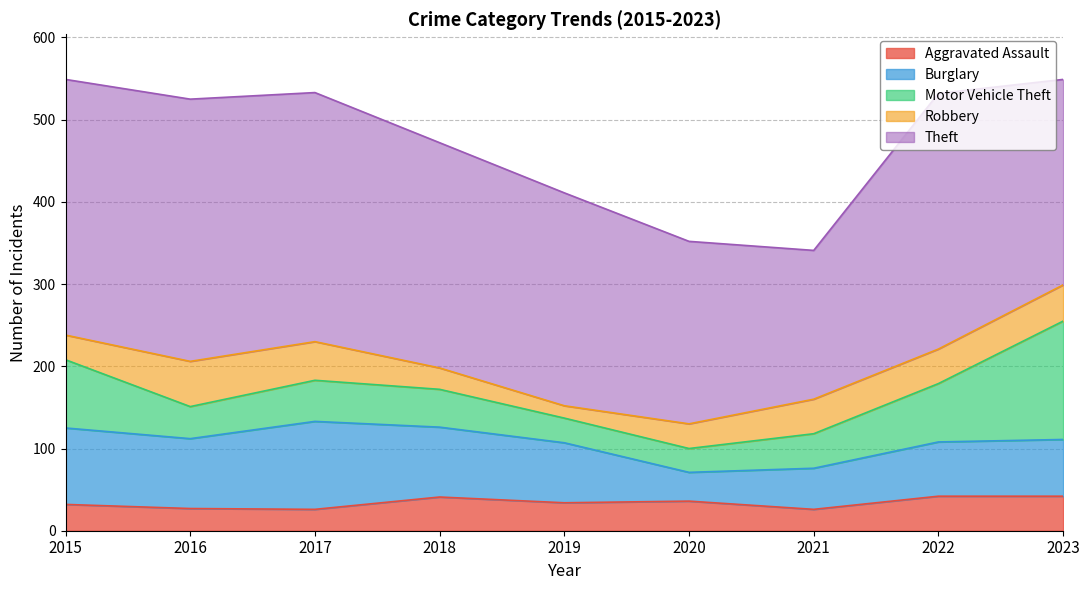

How many values in the Aggravated Assault series exceed 34?

4